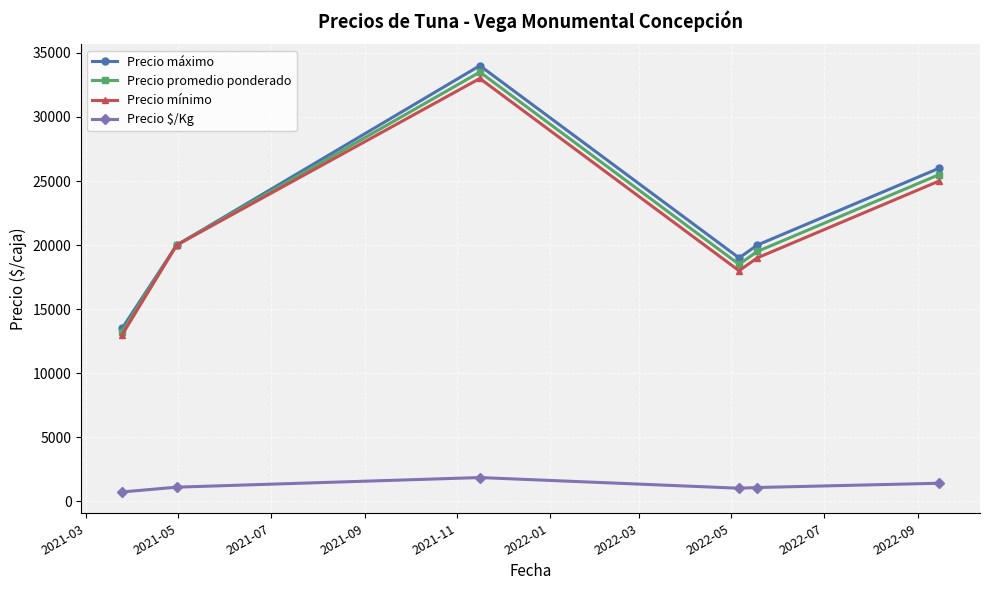

Which series has the largest range (max minus min)?

Precio máximo